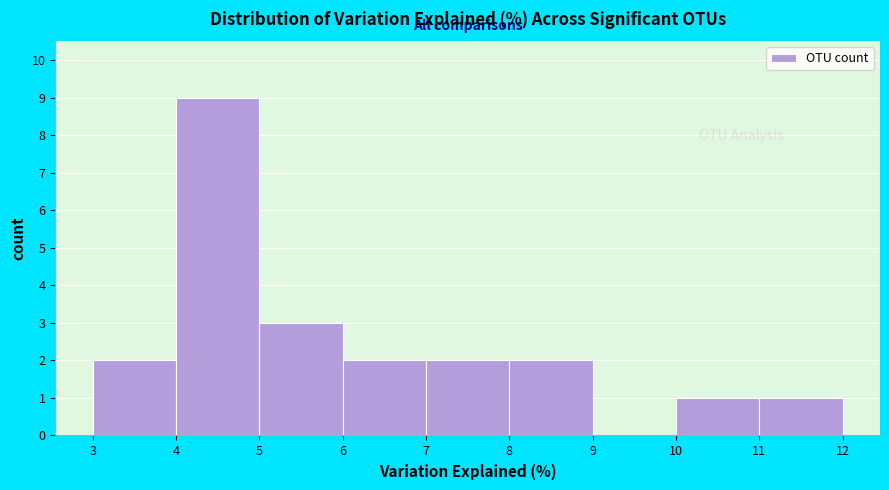

Which range on the x-axis has the tallest bar?

4 to 5